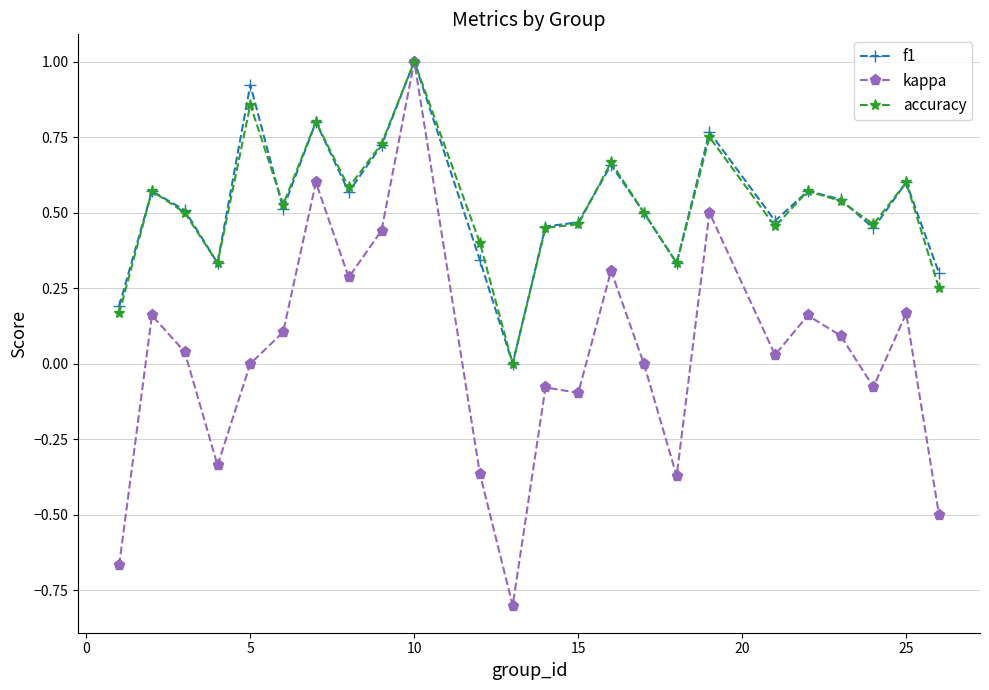

In kappa, how many points are higher than both neighbors (excluding endpoints)?

8